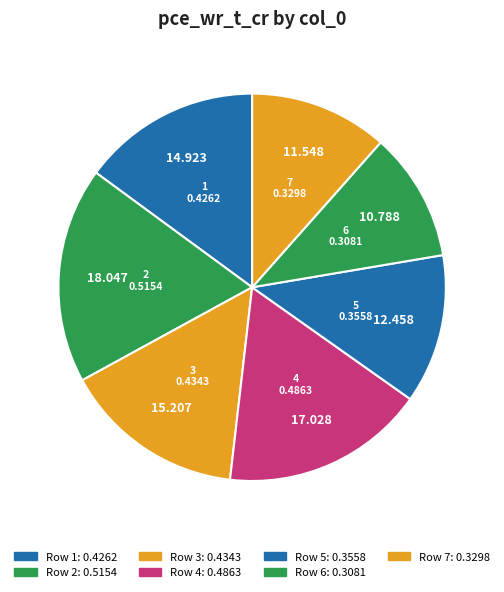

To the nearest percent, what is the difference between the largest and smallest slice percentages?

7%